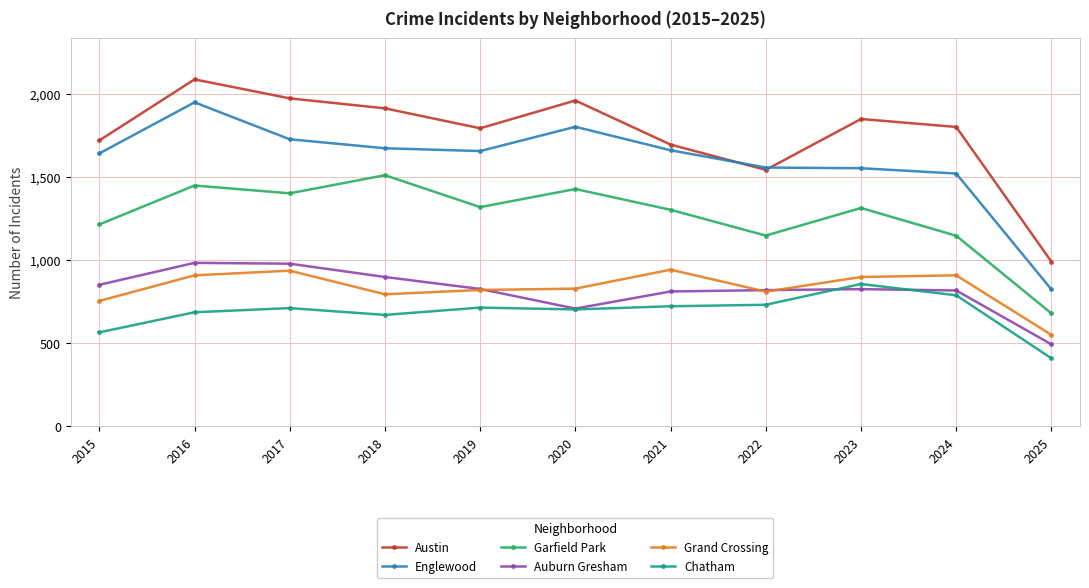

Is this an area chart (filled region under the line)?

No